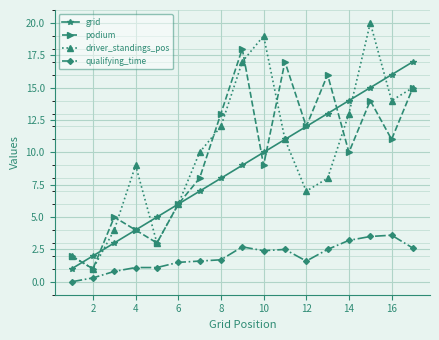

Which series has the largest range (max minus min)?

driver_standings_pos